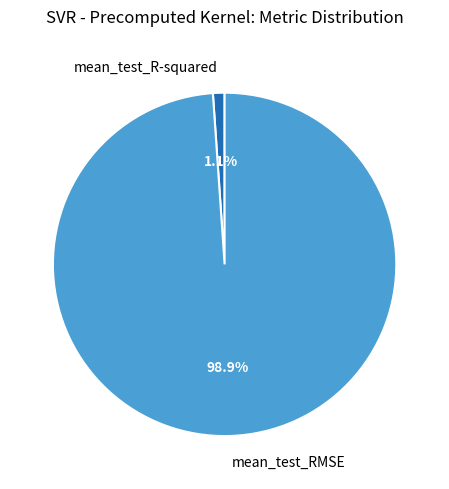

Between mean_test_R-squared and mean_test_RMSE, which is larger?

mean_test_RMSE